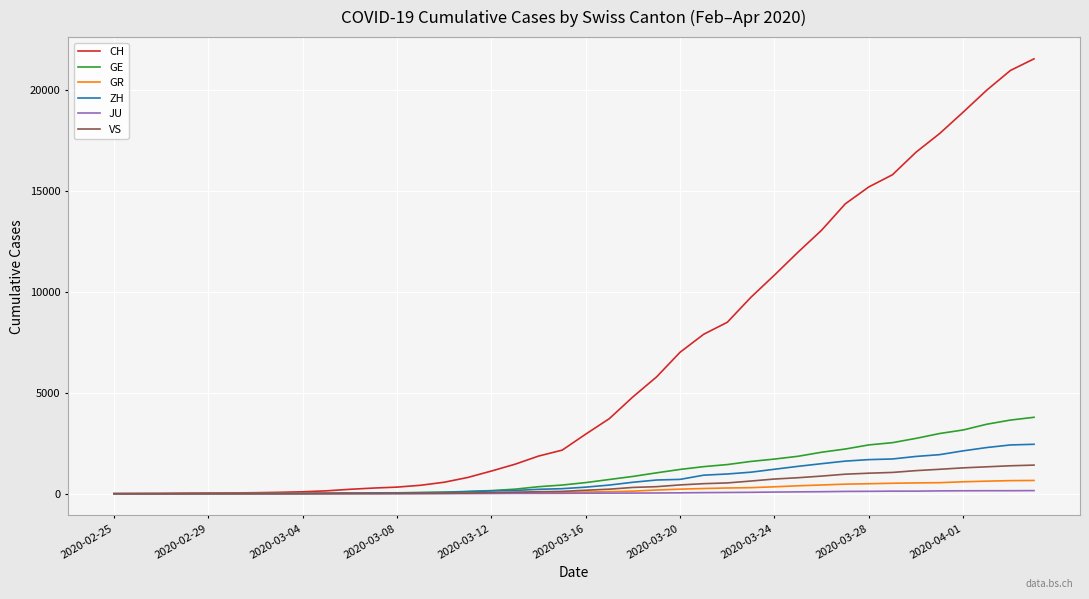

What is the value of the ZH point at the 14th from the left?

49